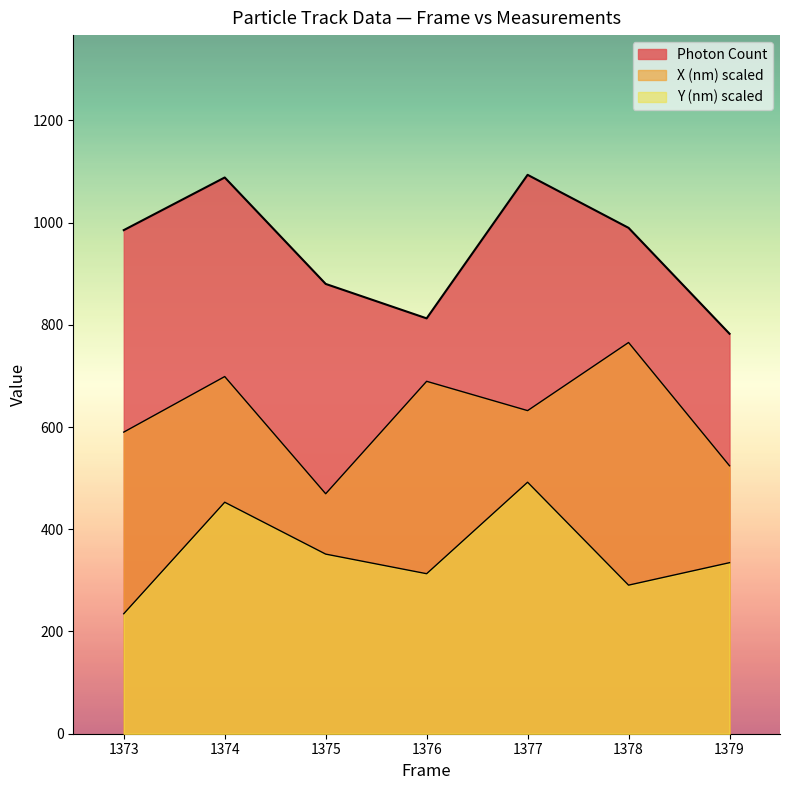

How many lines are shown in the chart?

3